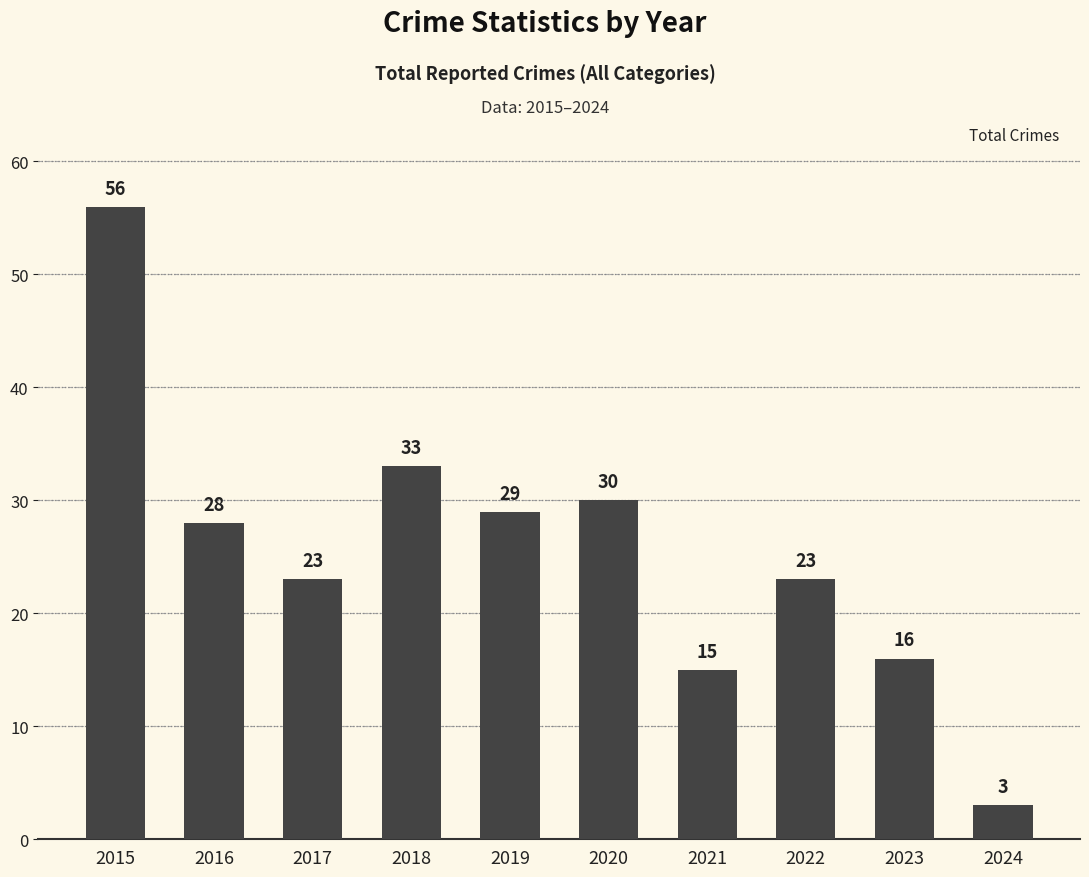

What is the value of the 9th bar from the left?

16